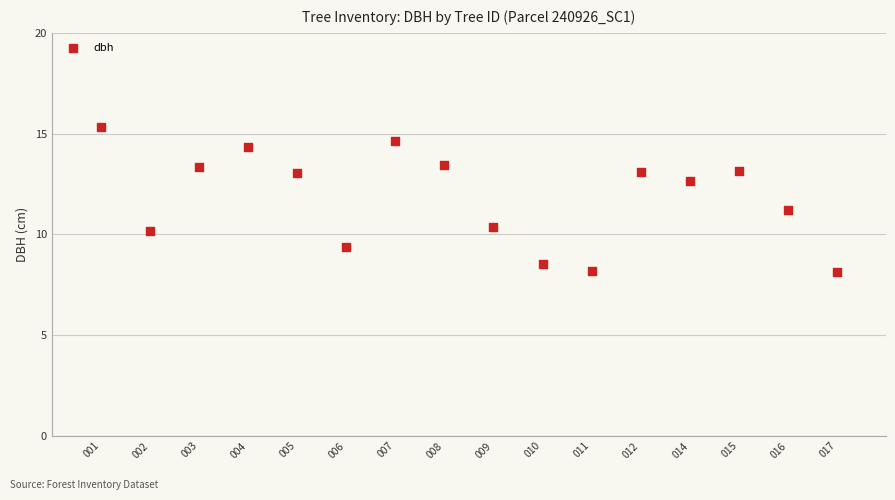

What is the range of X values (max minus min)?

15.0